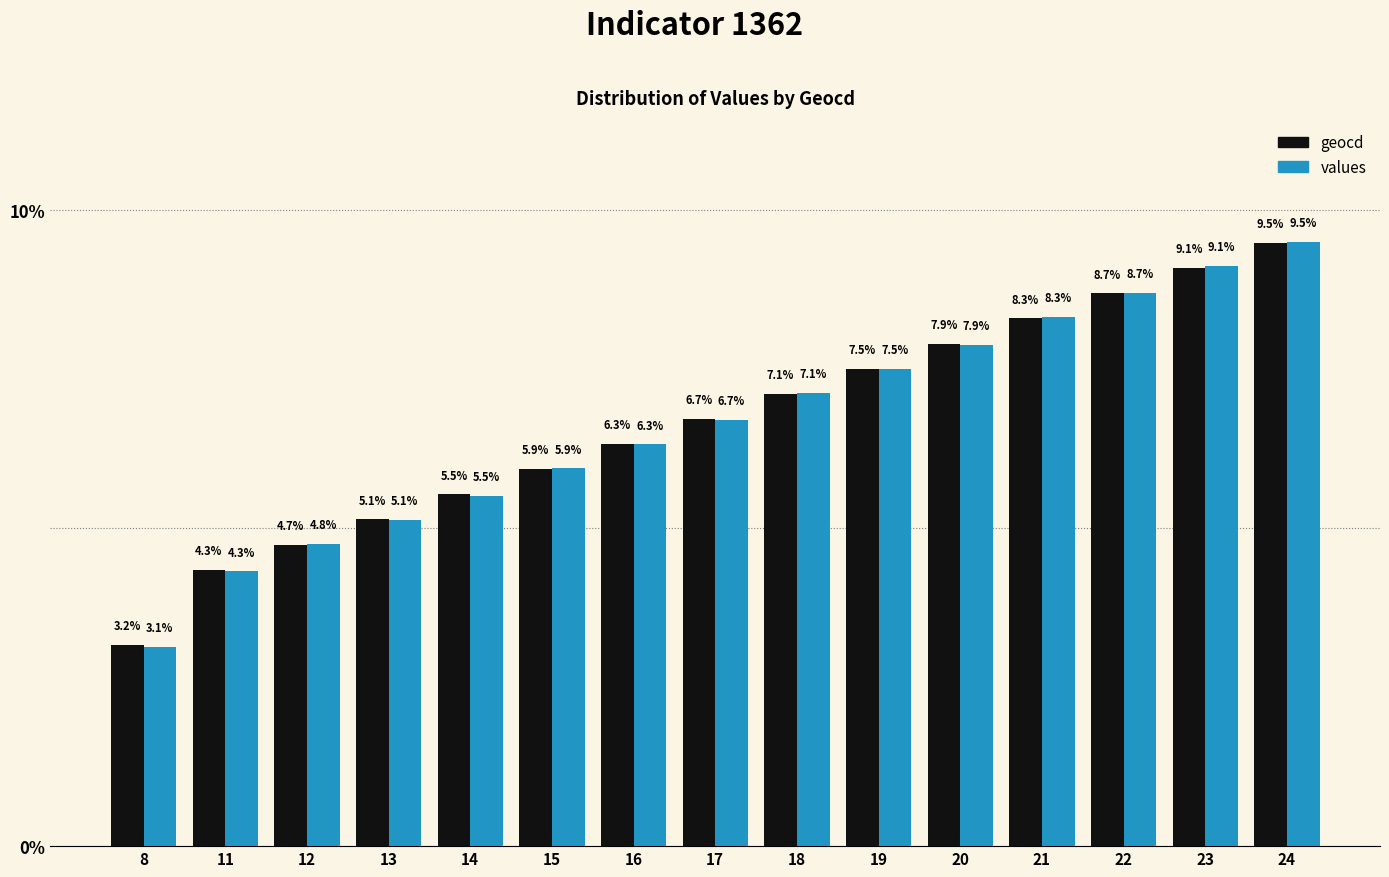

Which category has the lowest value in the values series?

8